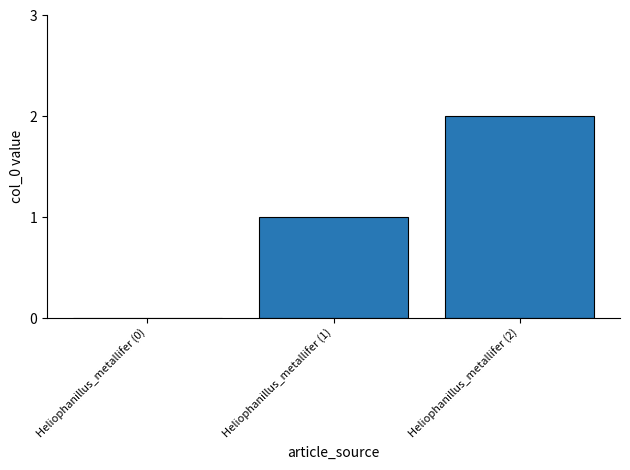

The value at Heliophanillus_metallifer (2) is 2. True or false?

True